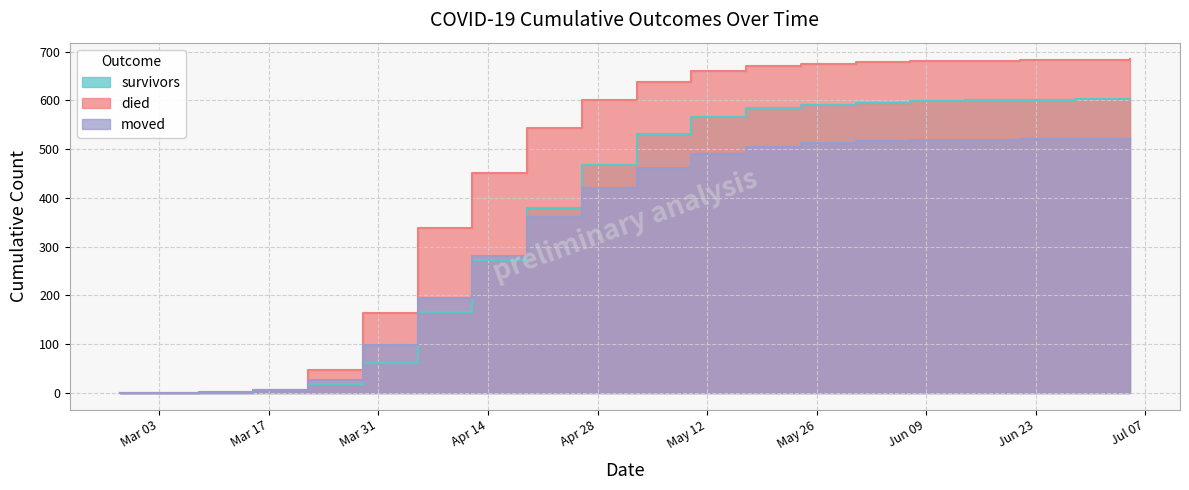

What is the average value of the died series?

444